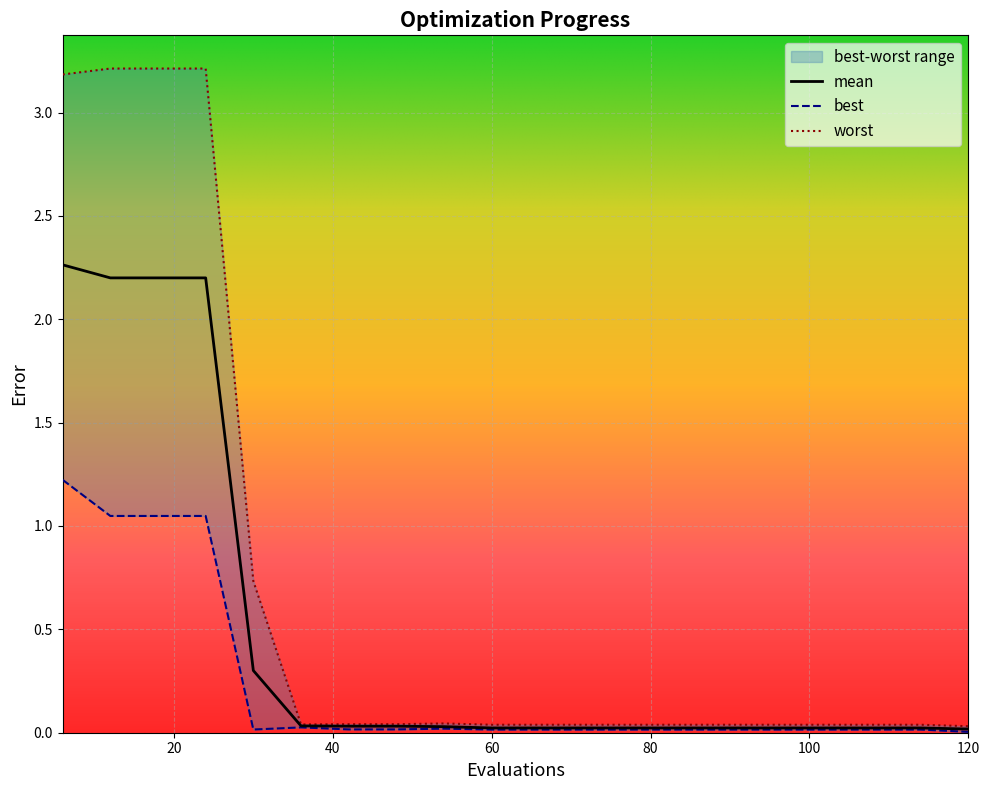

Which series has the largest total across all categories?

worst